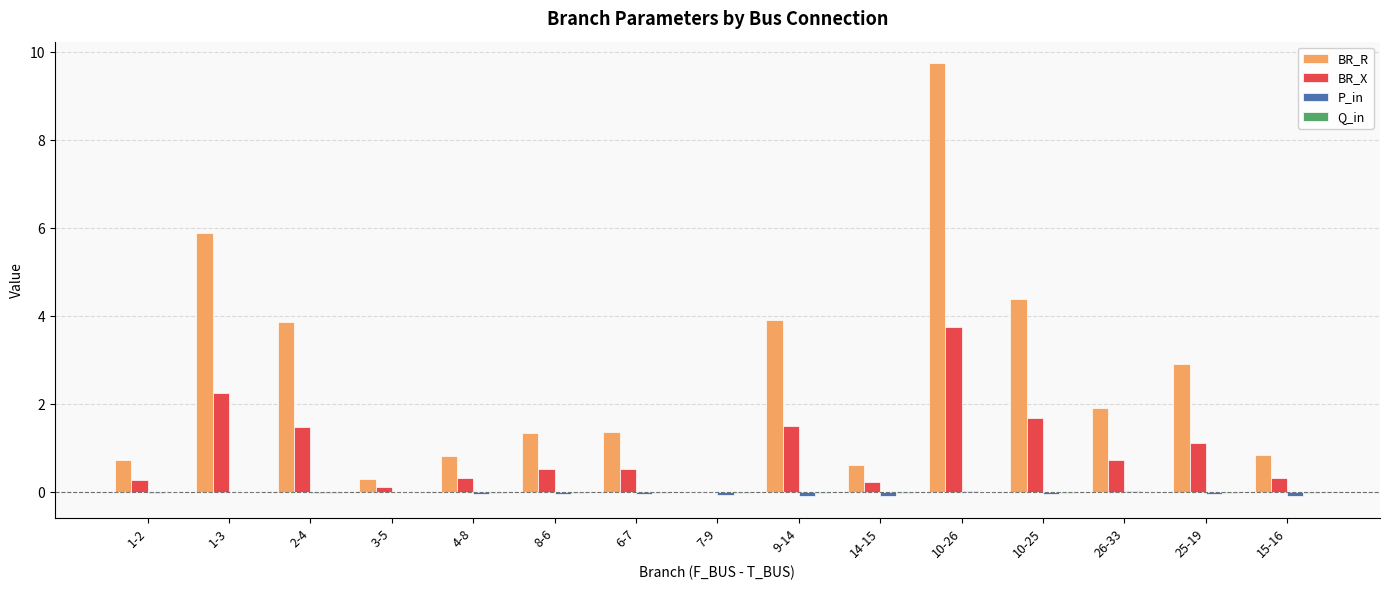

Which category has the highest value across all series?

10-26